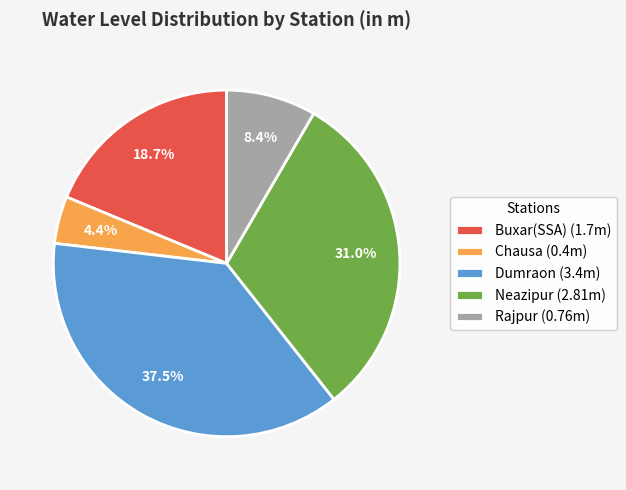

Which slice is the smallest?

Chausa